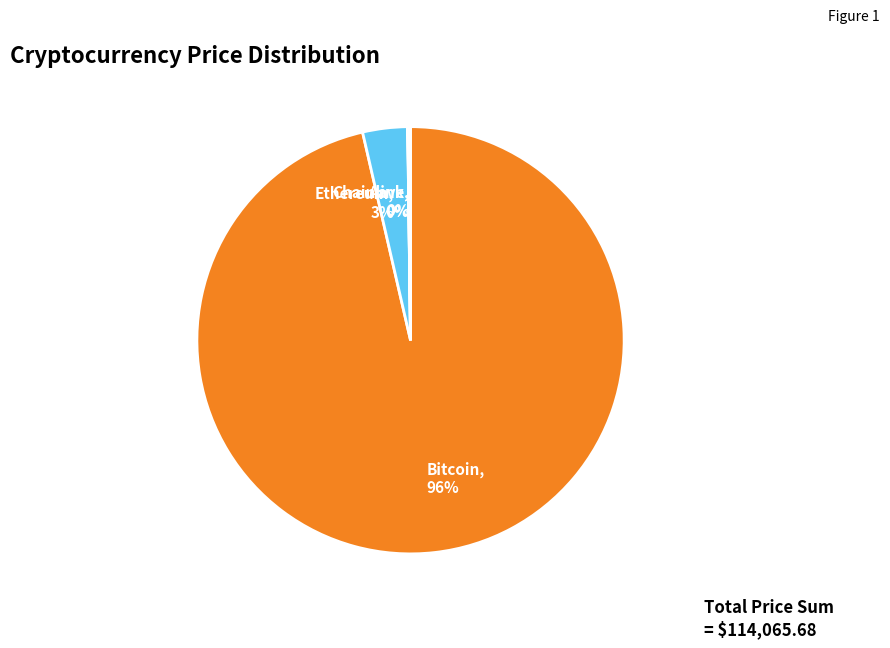

Is there any slice that represents more than half of the pie?

Yes